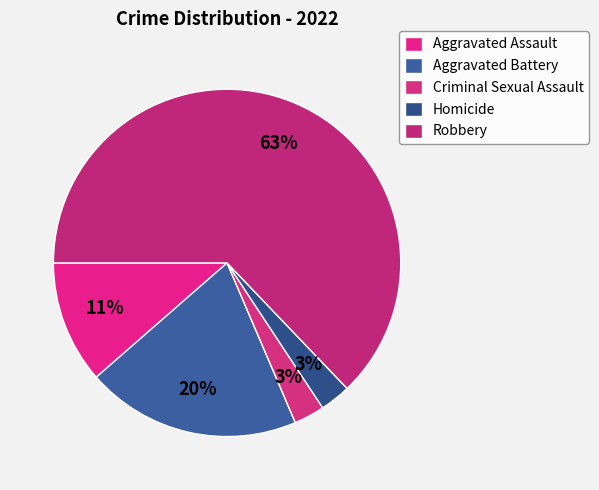

Is there any slice that represents more than half of the pie?

Yes